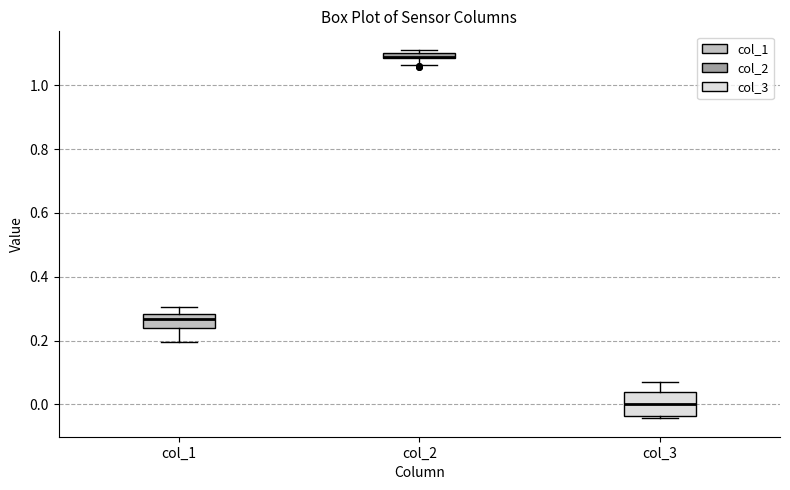

Comparing the boxes themselves (not the whiskers), which one is the tallest?

col_3